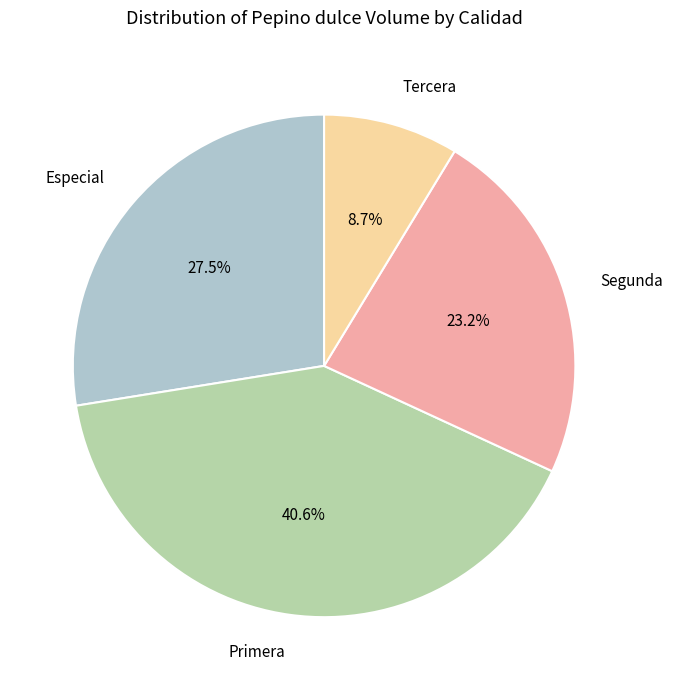

Count the number of slices in the pie.

4